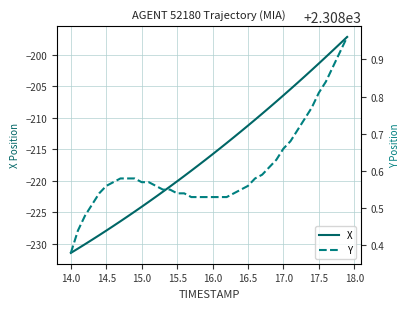

What is the sum of the Y values at 14.5 and 18.5?

4617.1